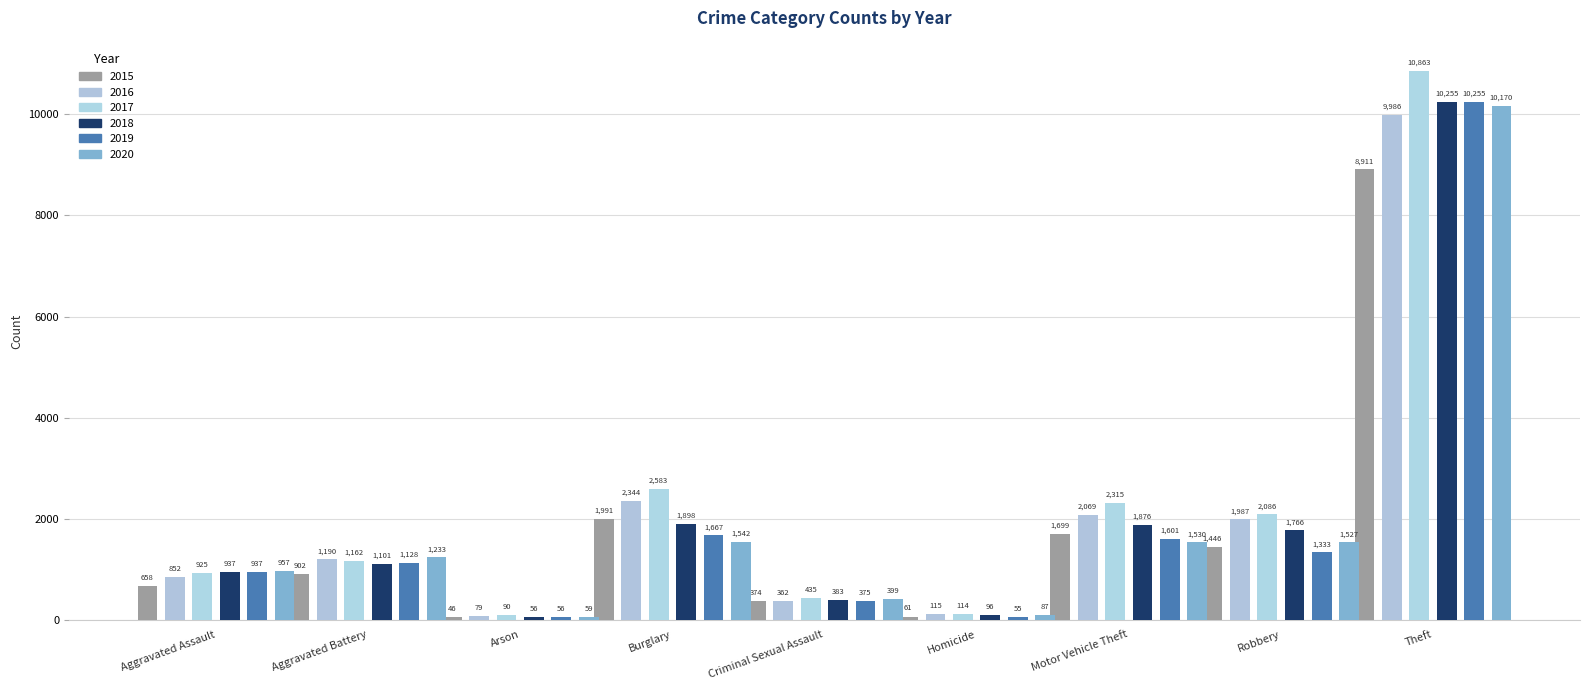

What is the difference between the highest and lowest values at Arson?

44